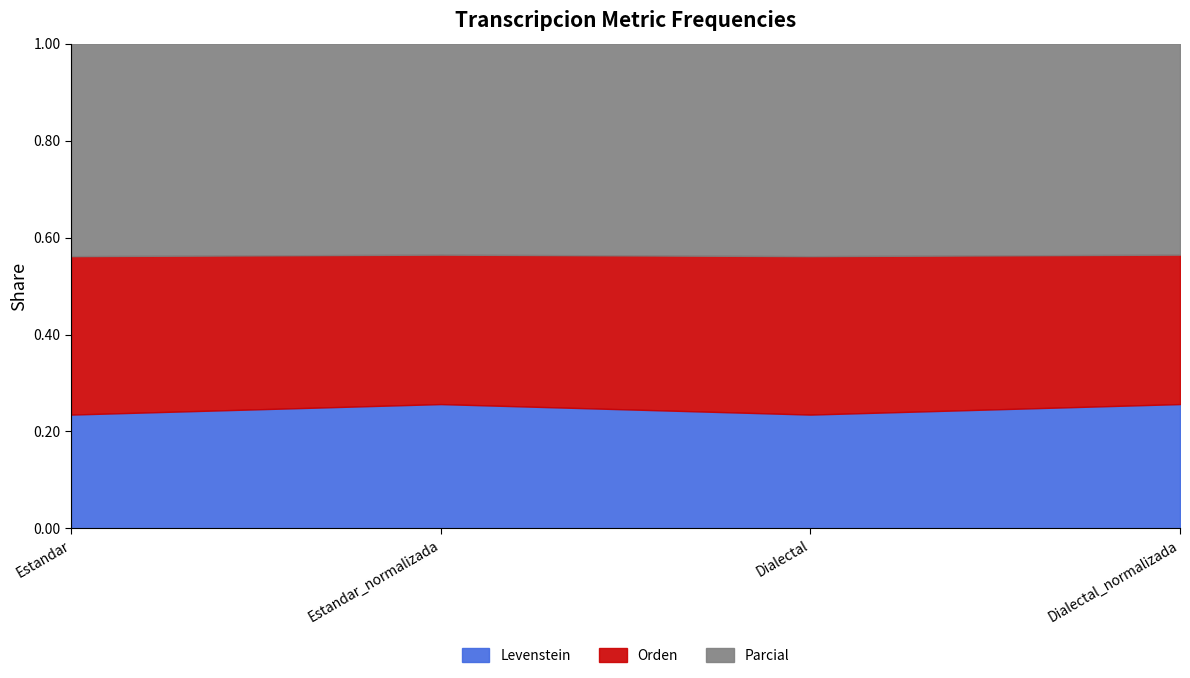

At how many categories does at least one series exceed 0?

4